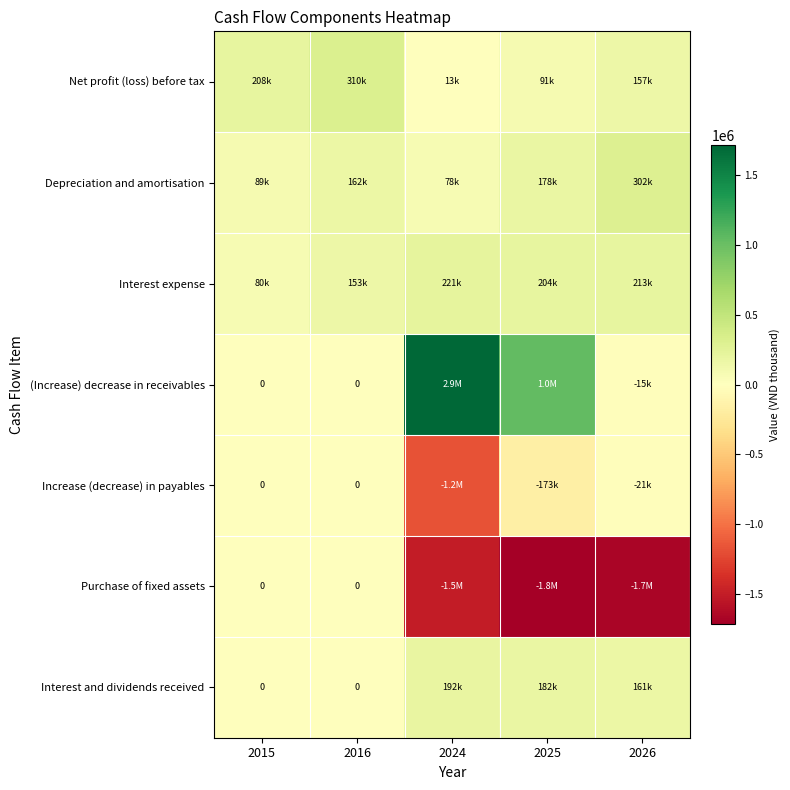

List the series in order of their peak value, lowest first.

Increase (decrease) in payables, Purchase of fixed assets, Interest and dividends received, Interest expense, Depreciation and amortisation, Net profit (loss) before tax, (Increase) decrease in receivables